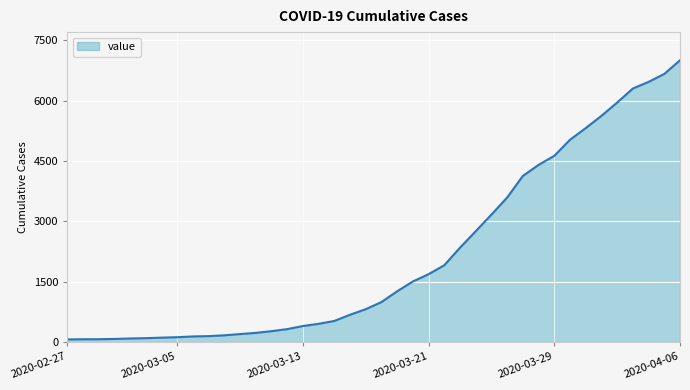

What is the difference between the maximum and minimum values?

6939